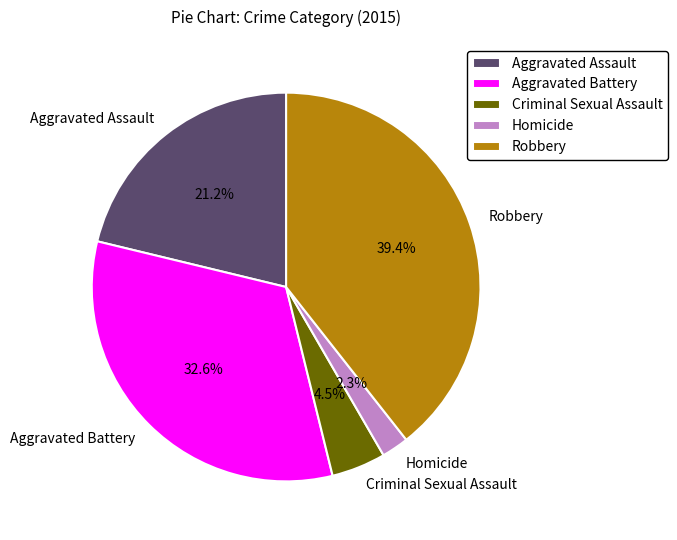

To the nearest percent, what is the combined percentage of Aggravated Assault and Criminal Sexual Assault?

26%